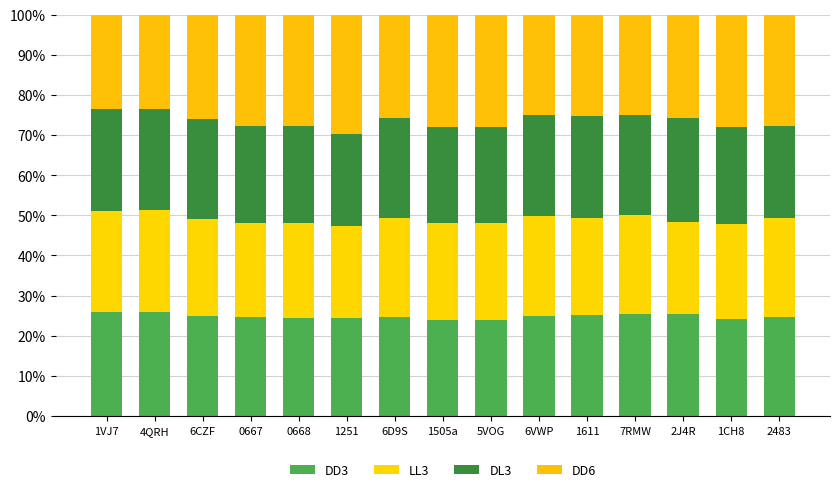

List the labels in order of DD6 value, smallest first.

4QRH, 1VJ7, 6VWP, 7RMW, 1611, 6D9S, 2J4R, 6CZF, 2483, 0668, 0667, 1CH8, 1505a, 5VOG, 1251